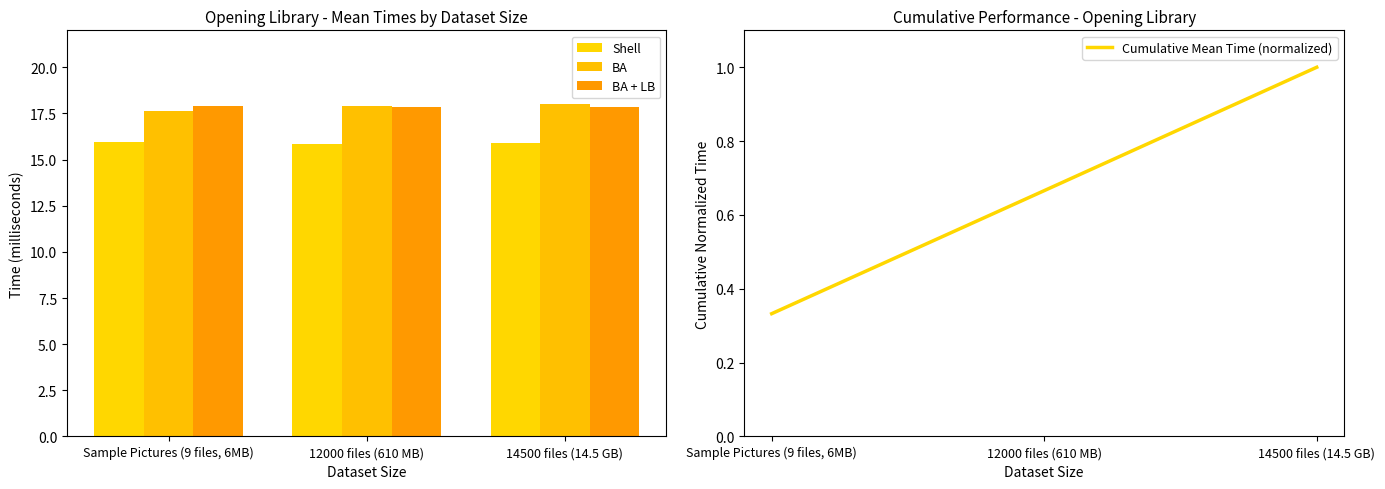

What is the average value of the BA series?

17.8